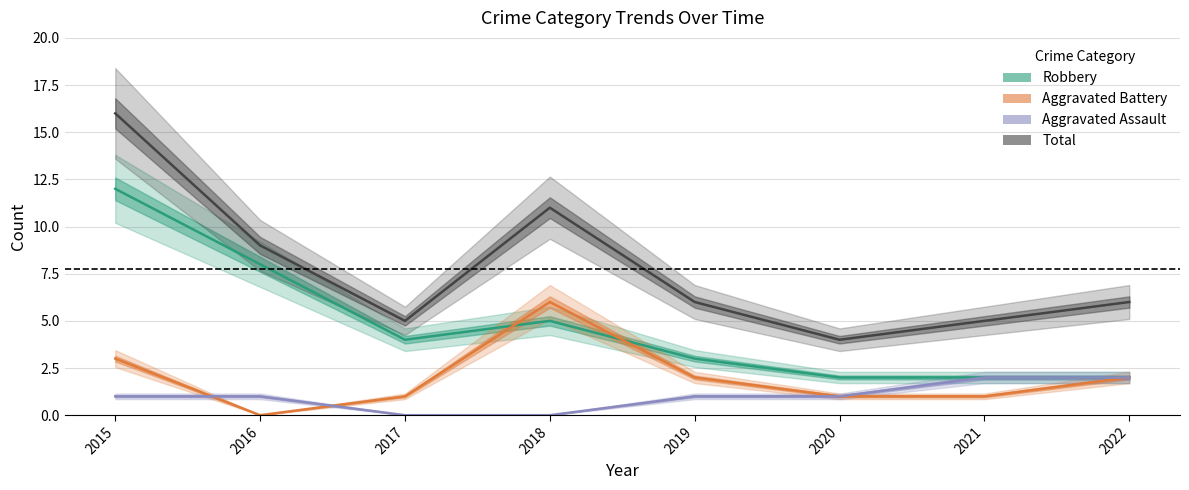

At 2016, list the series in order from largest to smallest.

Total, Robbery, Aggravated Assault, Aggravated Battery